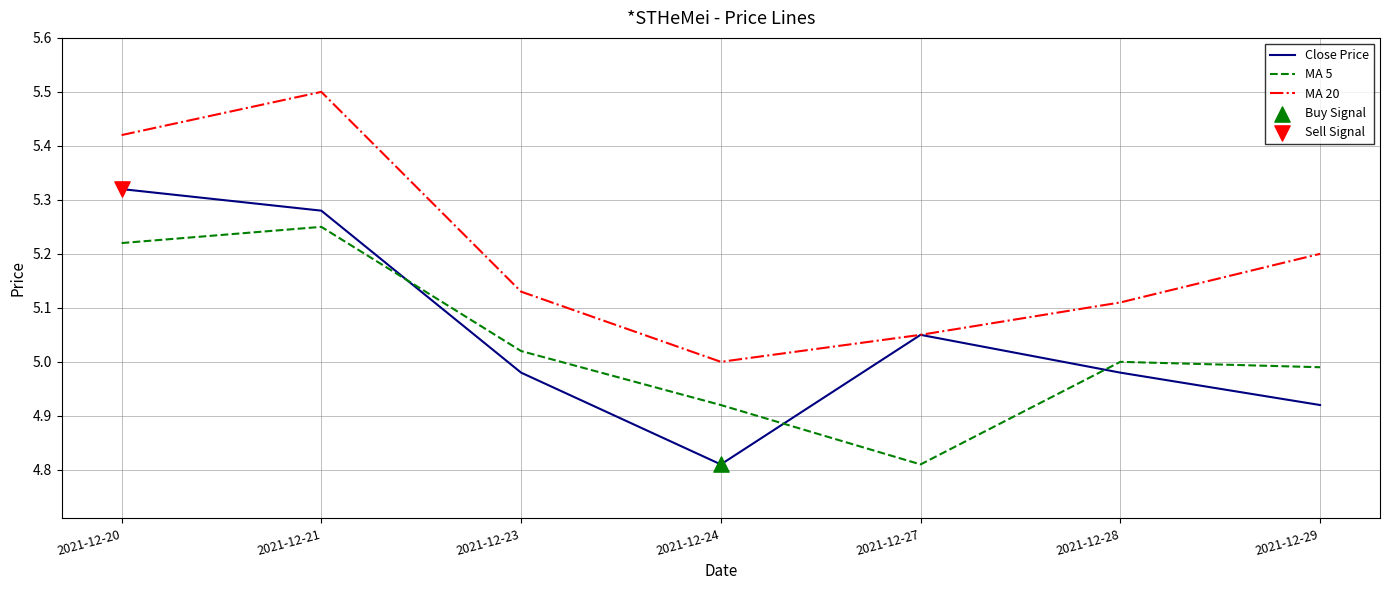

Is the value of MA 20 at 2021-12-29 greater than the value of MA 5 at 2021-12-27?

Yes